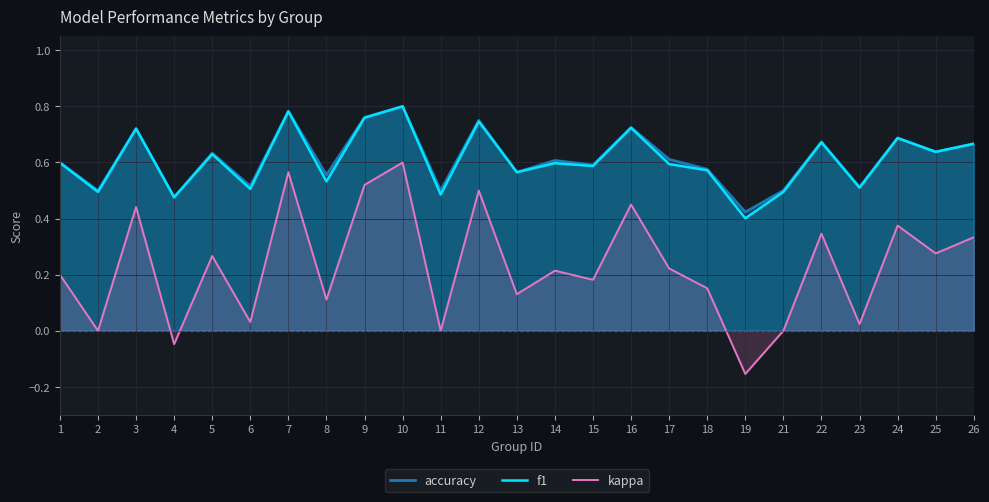

What is the average value of the accuracy series?

0.6